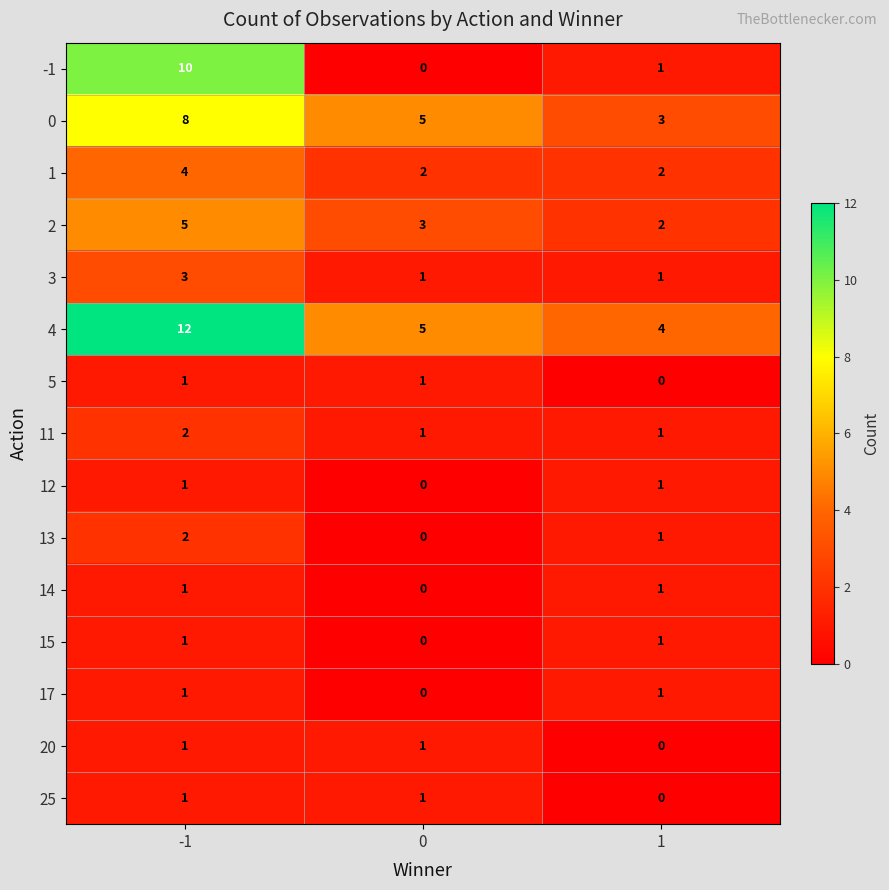

What is the difference between the highest and lowest values at 0?

5